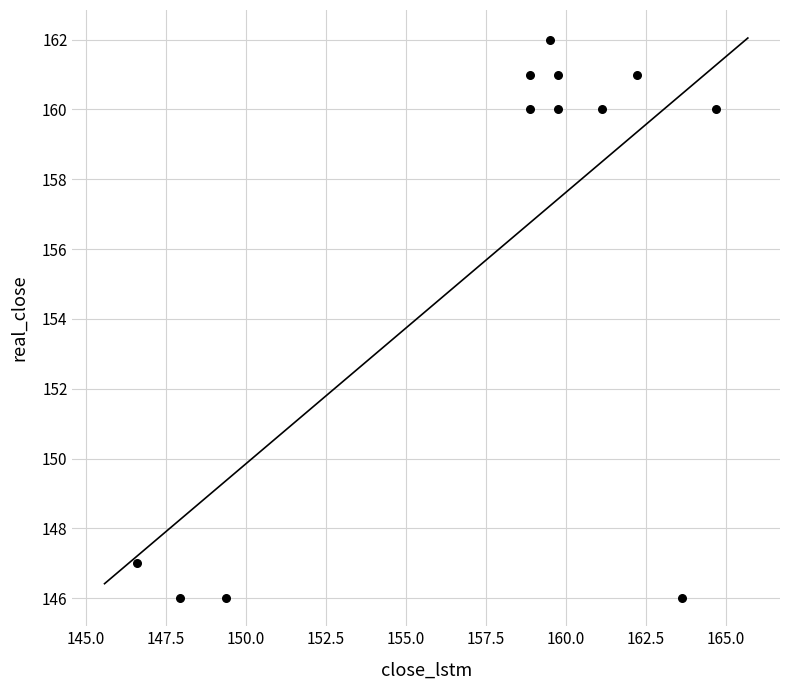

What is the average Y value?

156